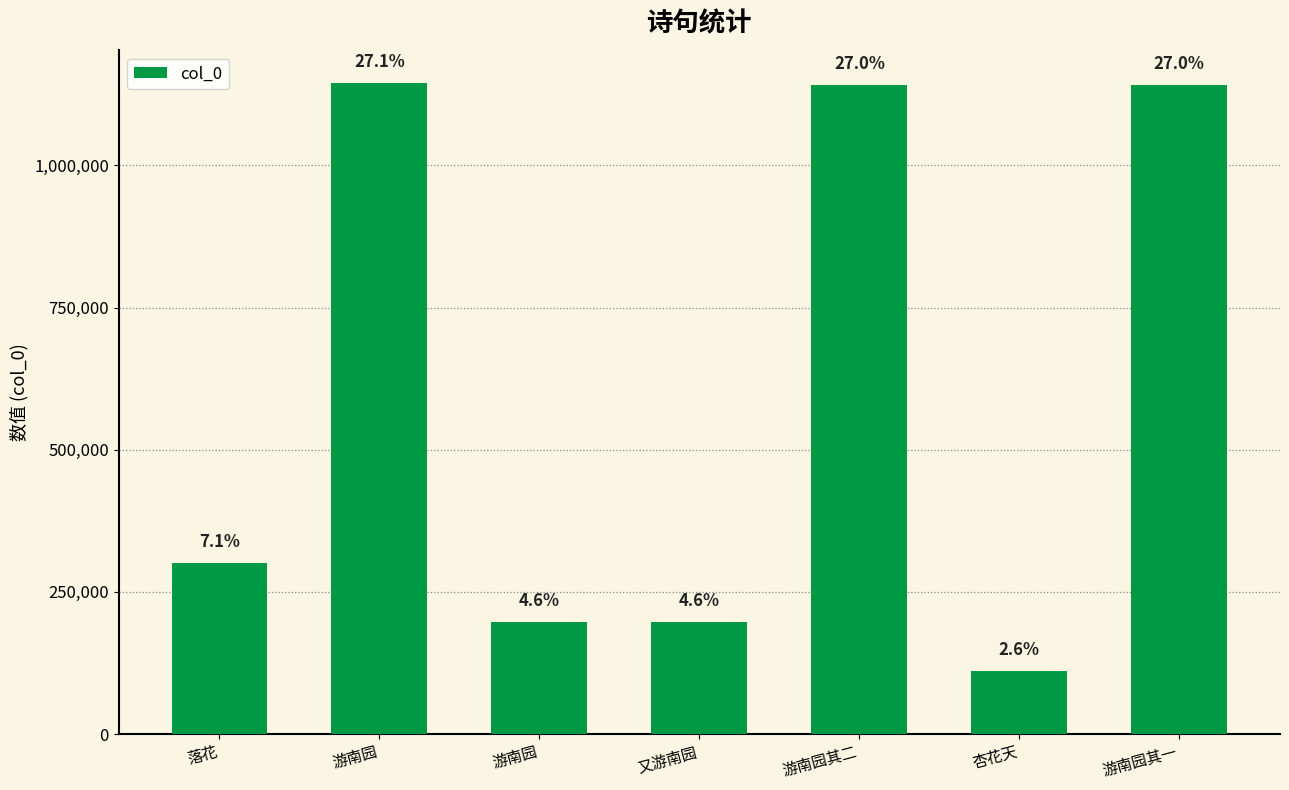

Is it true that the value at 杏花天 is 110702?

True